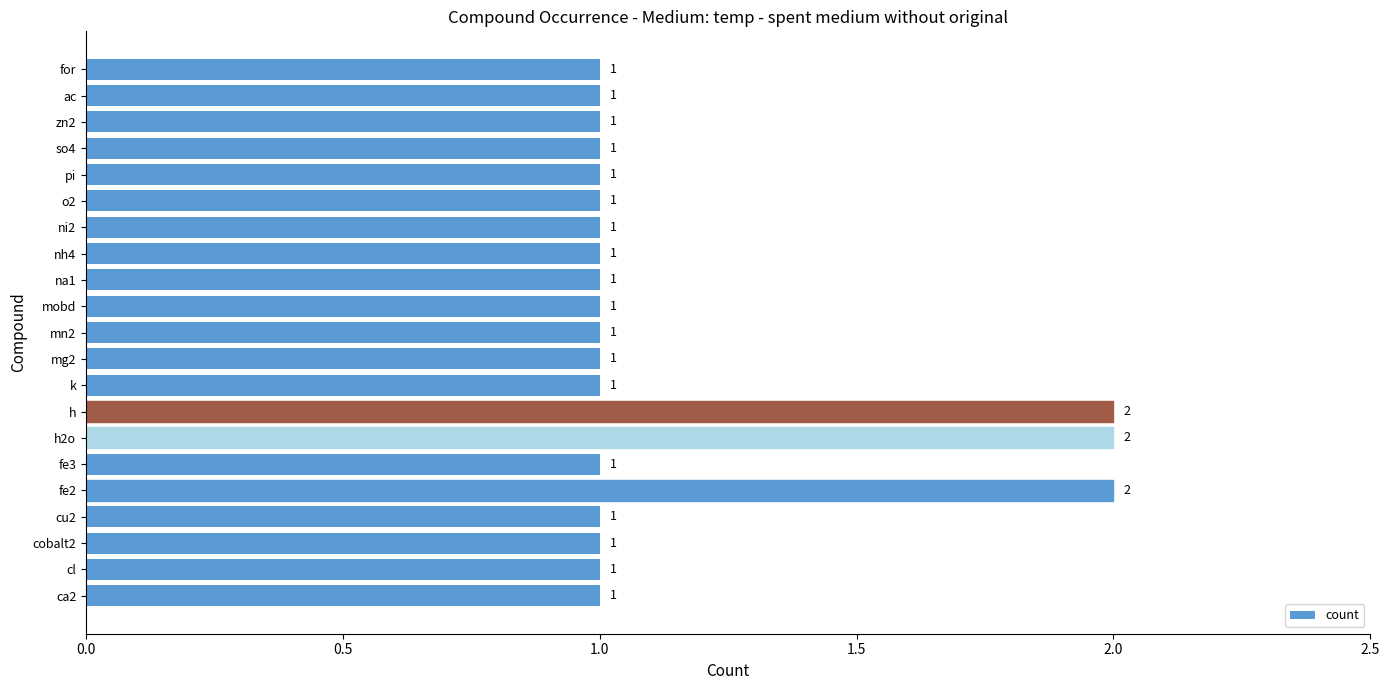

What is the sum of all values?

24